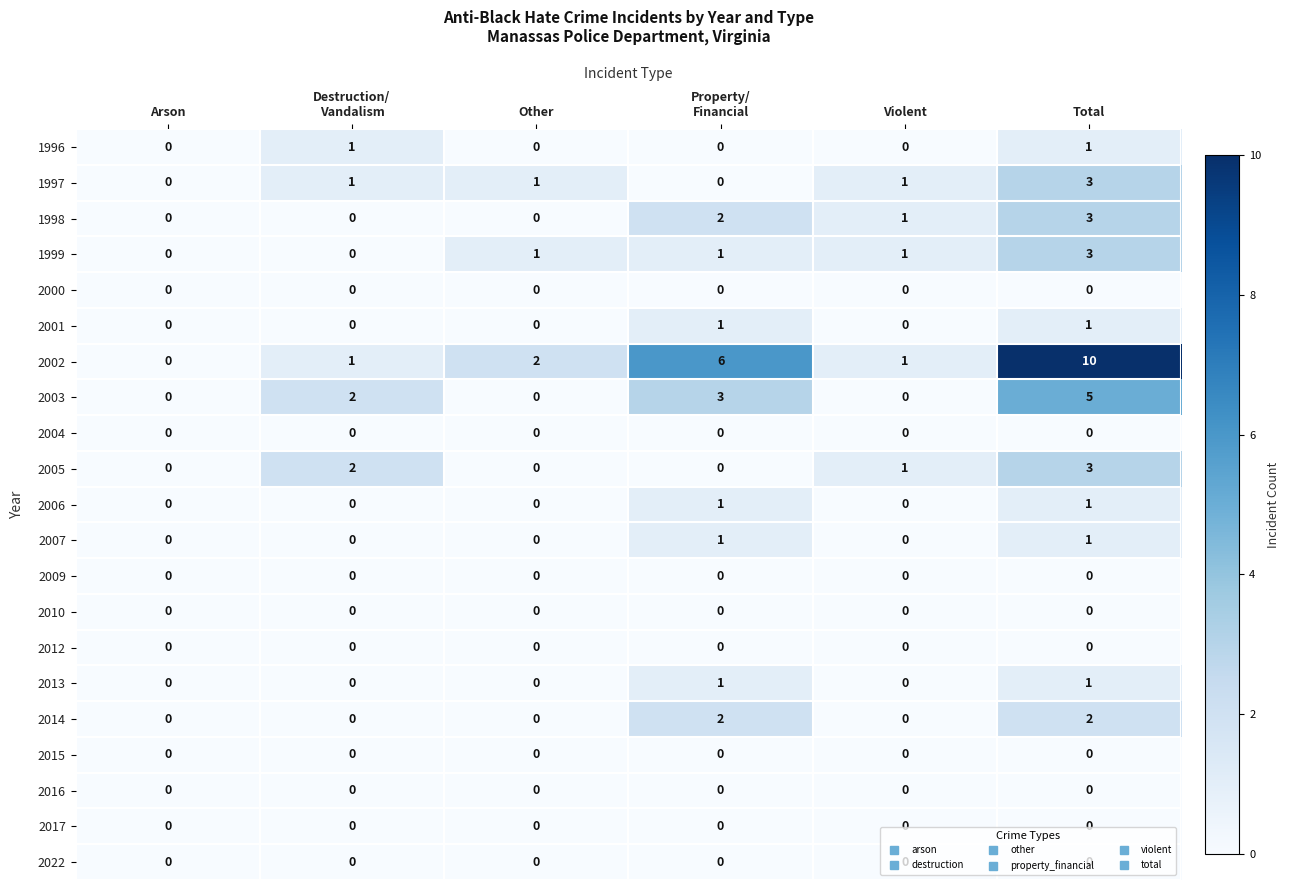

How many 1998 values are between 0 and 2?

5